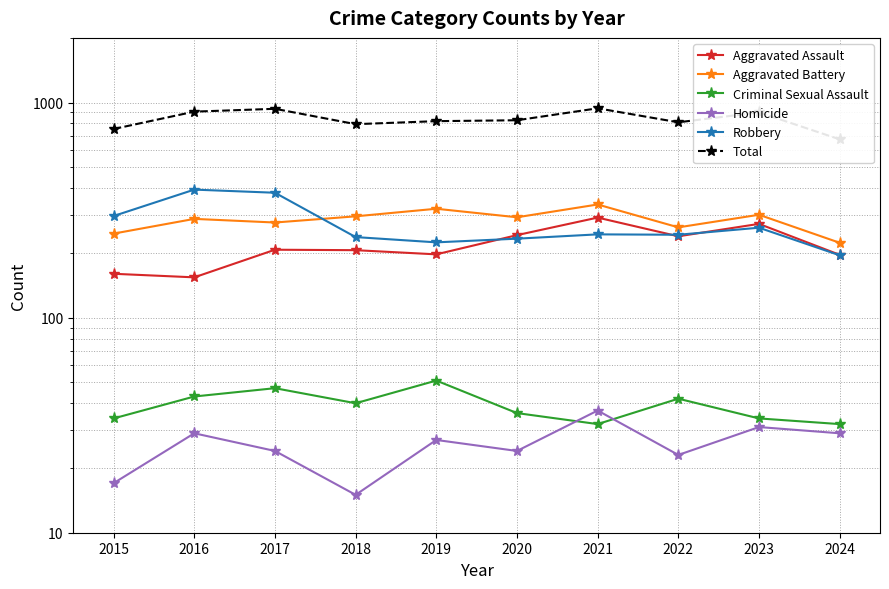

Rank the categories by Homicide value from highest to lowest.

2021, 2023, 2016, 2024, 2019, 2017, 2020, 2022, 2015, 2018